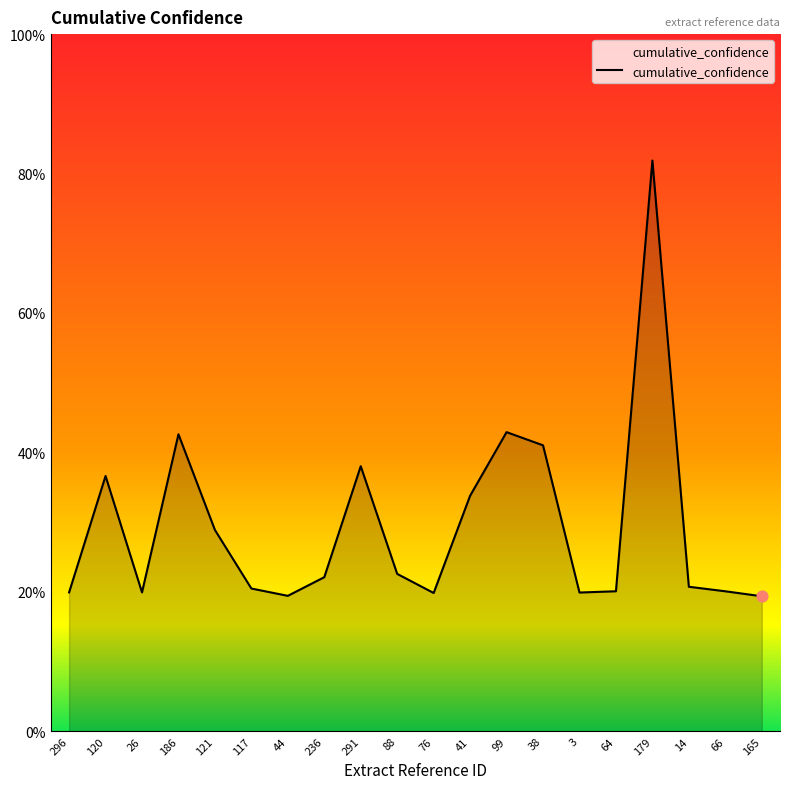

Approximately how many times larger is the value at 44 compared to 165?

1.0